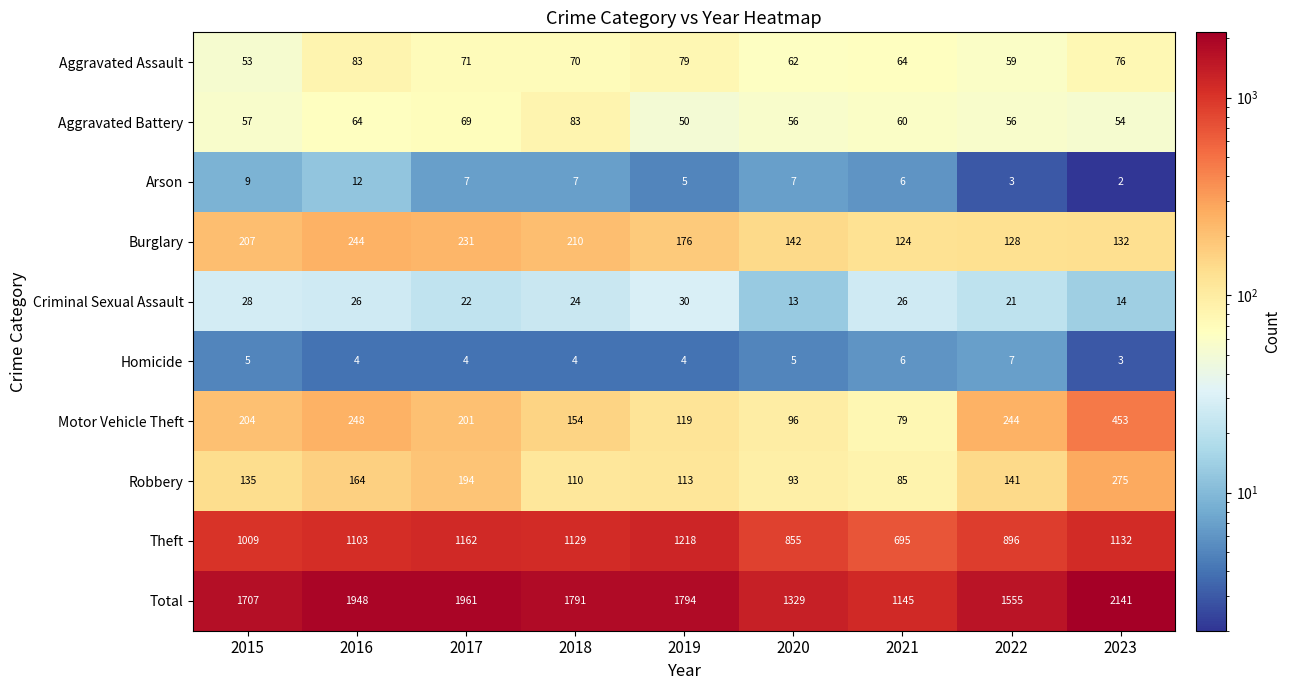

What is the difference between the maximum and minimum values in the Homicide series?

4